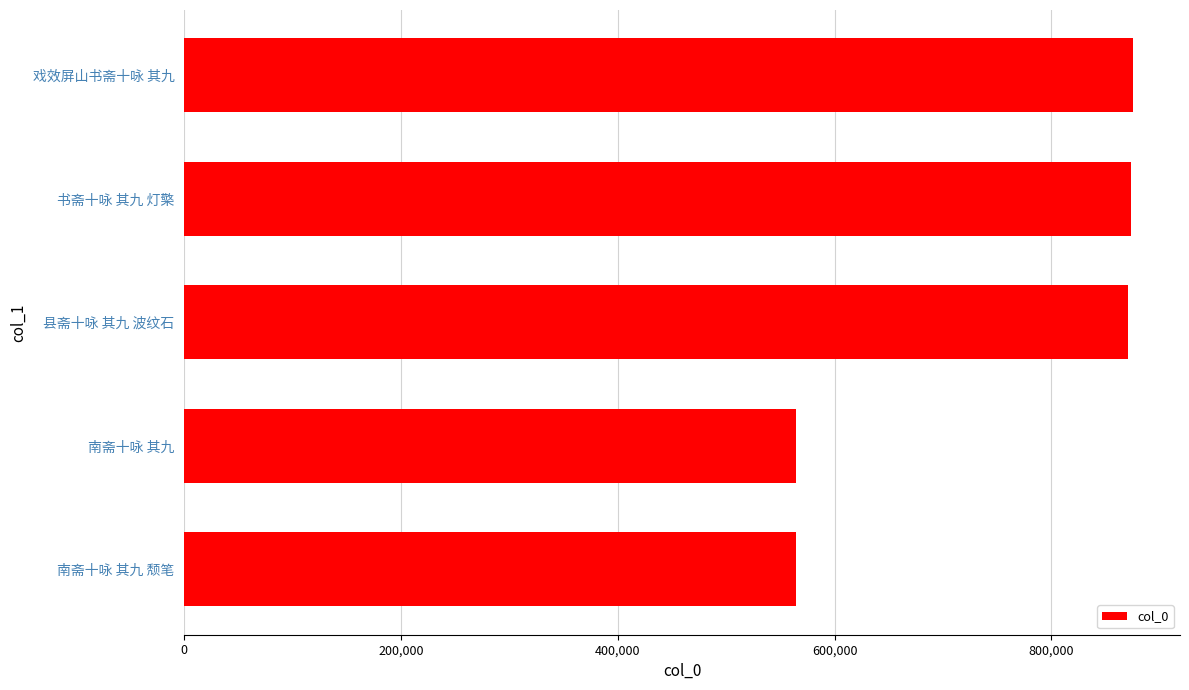

What is the difference between the second highest and minimum values?

309035